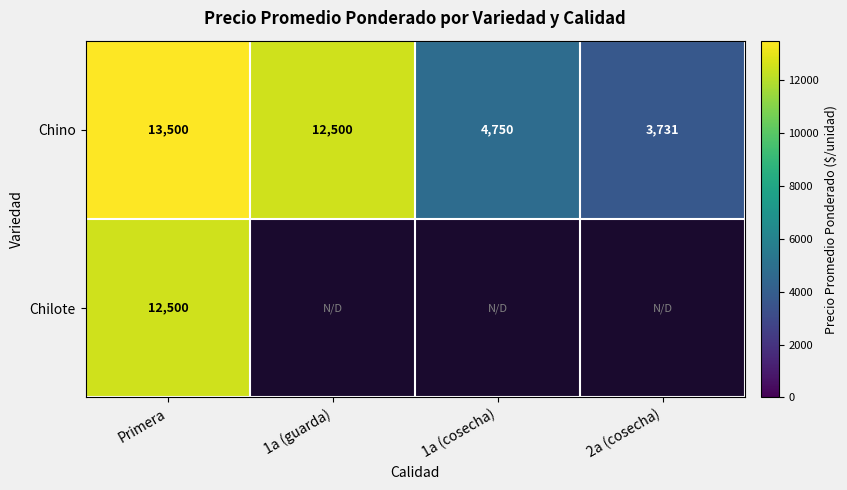

List the labels in order of Chino value, smallest first.

2a (cosecha), 1a (cosecha), 1a (guarda), Primera